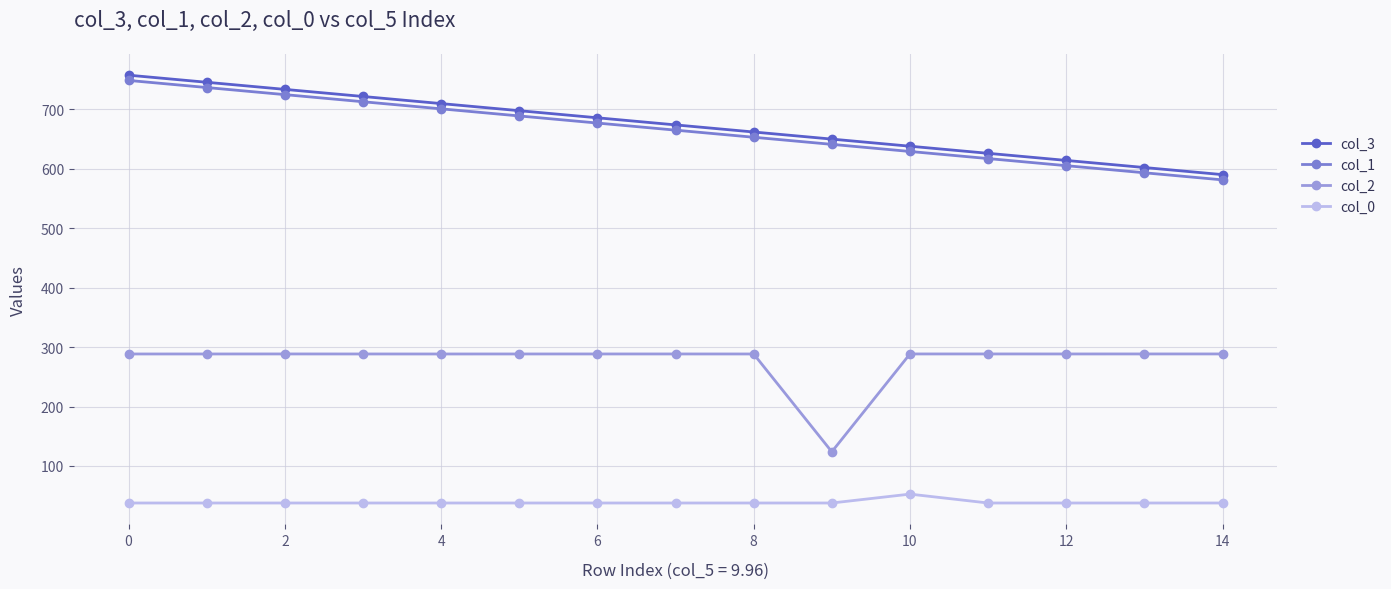

What is the minimum value shown in the chart?

37.6